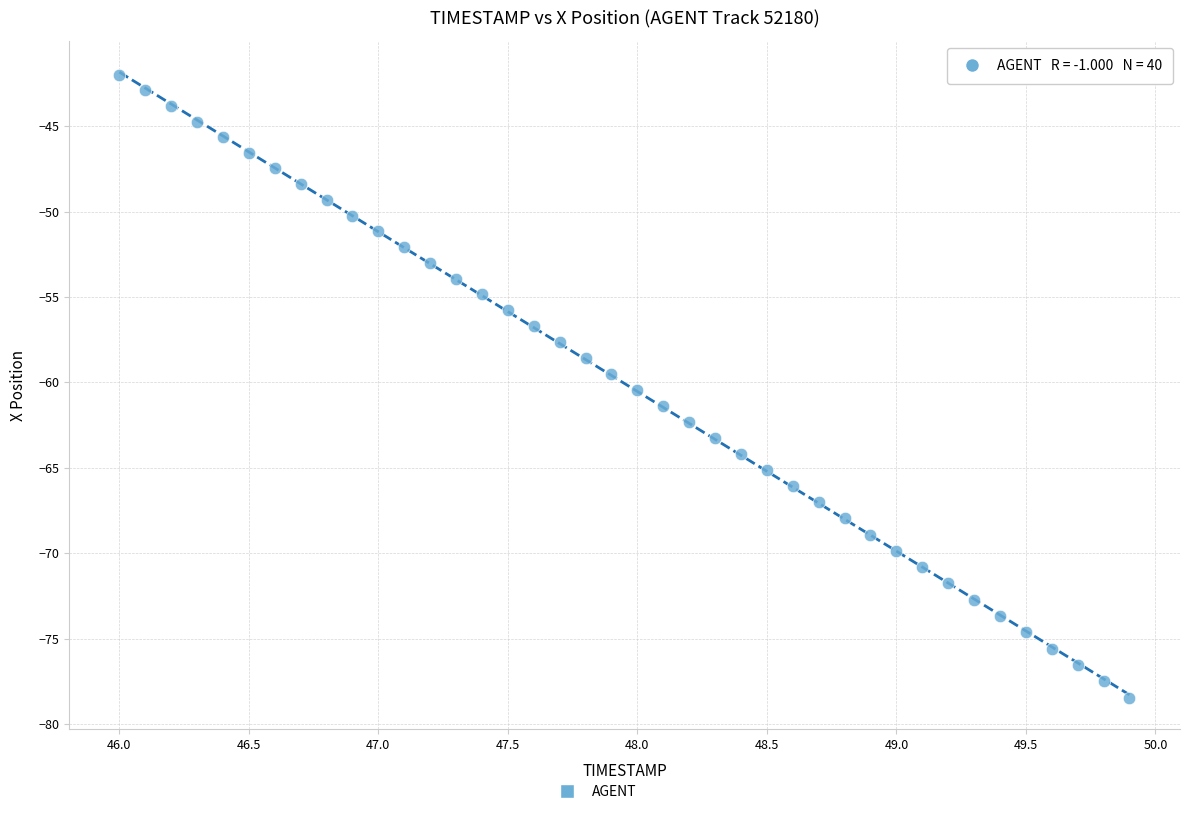

What is the range of X values (max minus min)?

3.9